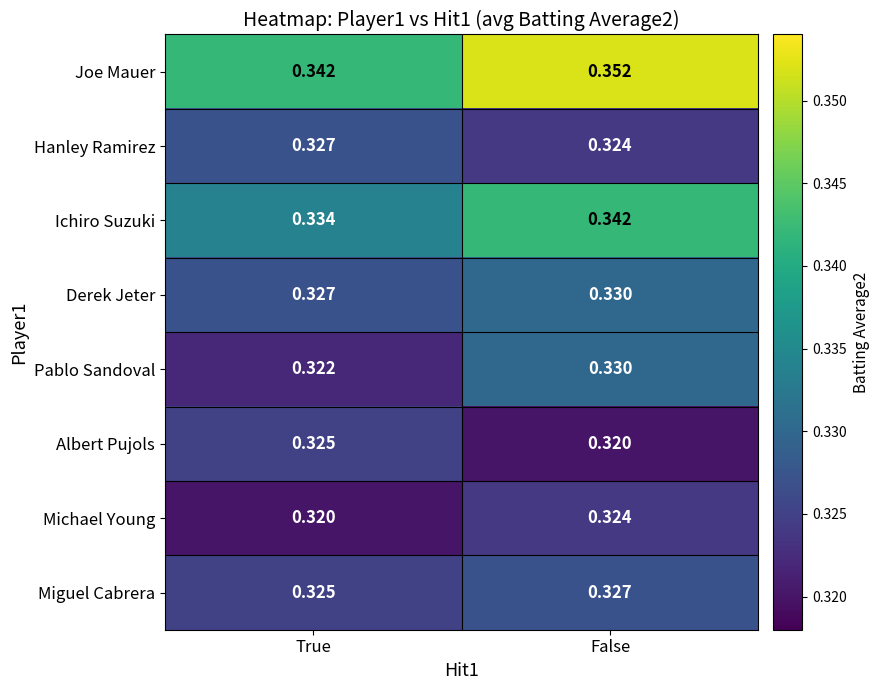

Rank the categories by Michael Young value from lowest to highest.

True, False